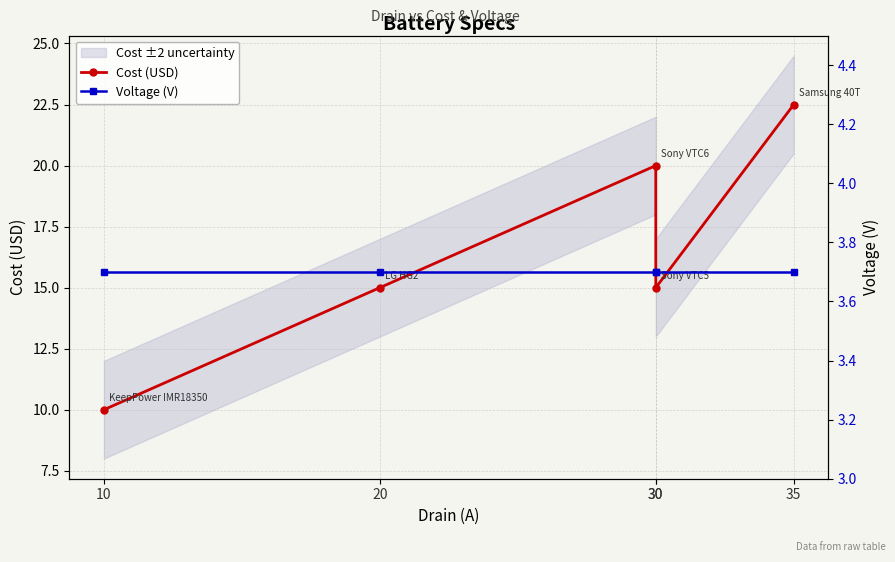

What is the sum of the Cost (USD) values at 30 and 20?

35.0